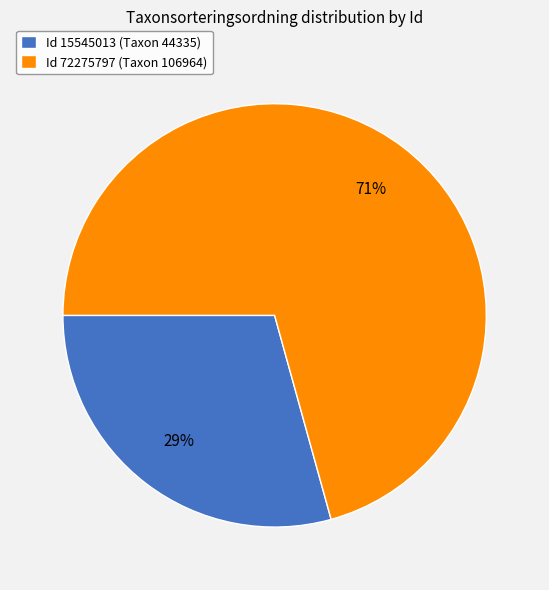

Is there any slice that represents more than half of the pie?

Yes